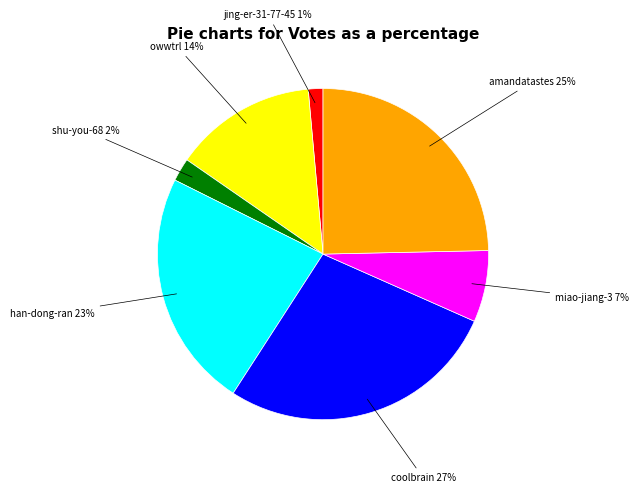

Is there any slice that represents more than half of the pie?

No